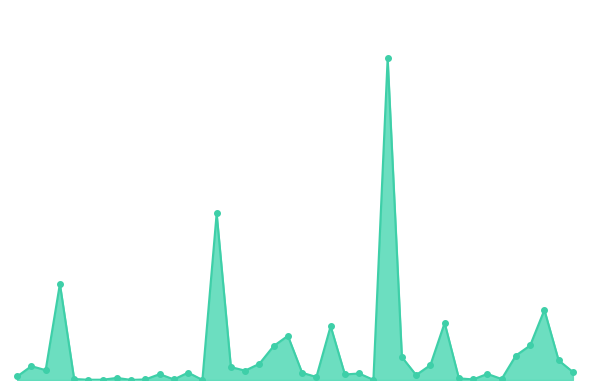

Is this an area chart (filled region under the line)?

Yes